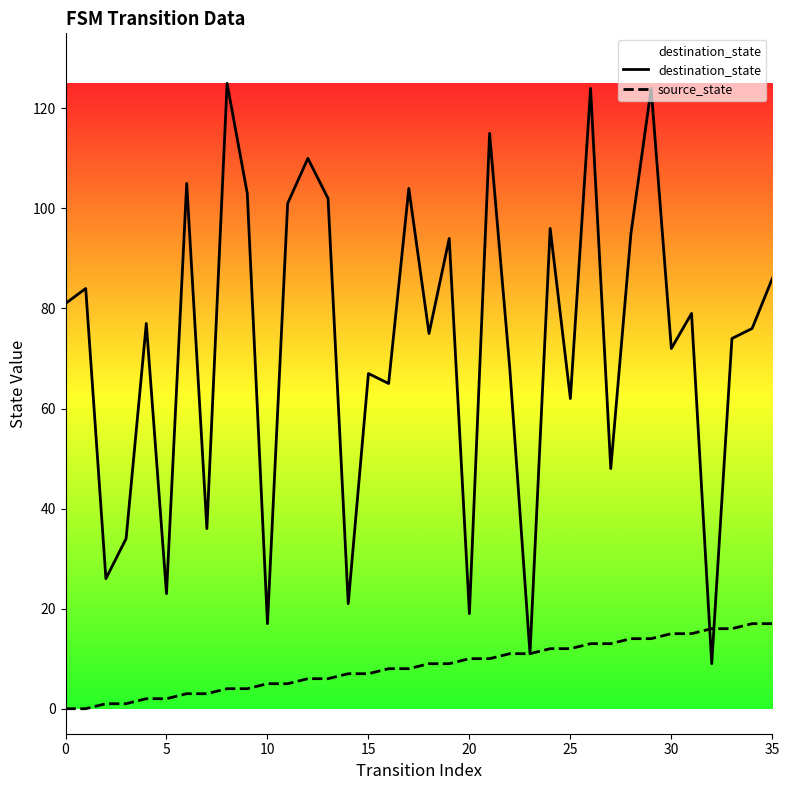

Which series has the widest spread of values?

destination_state